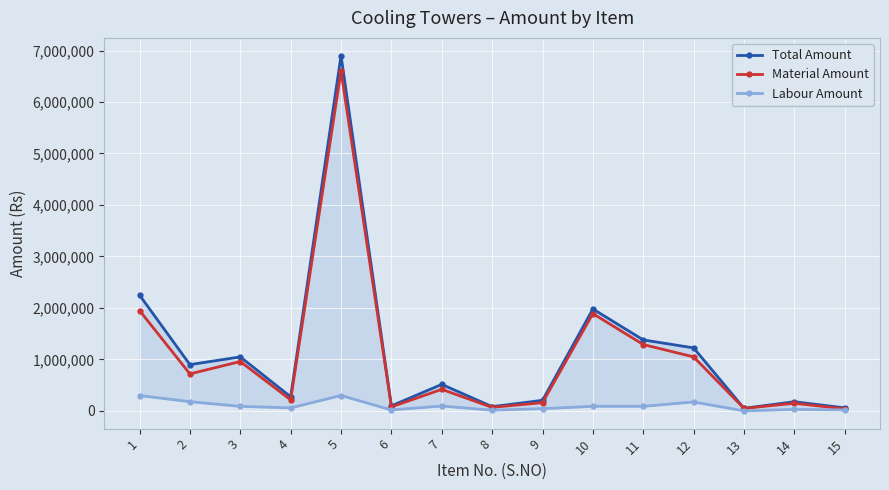

Which series changed the most between 2 and 3?

Material Amount